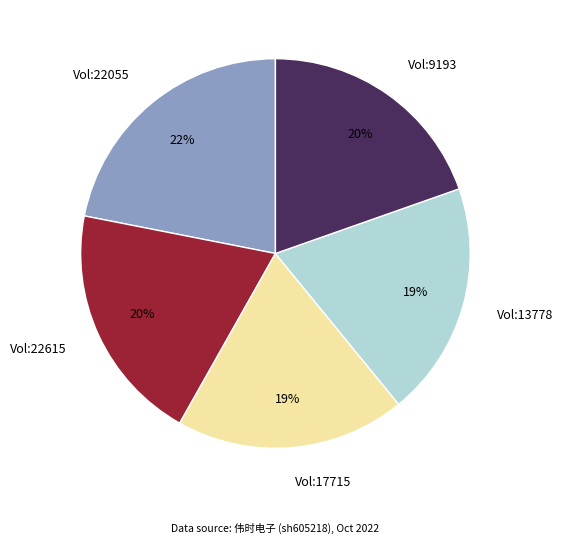

Do Vol:13778 and Vol:9193 together represent more than half of the pie?

No